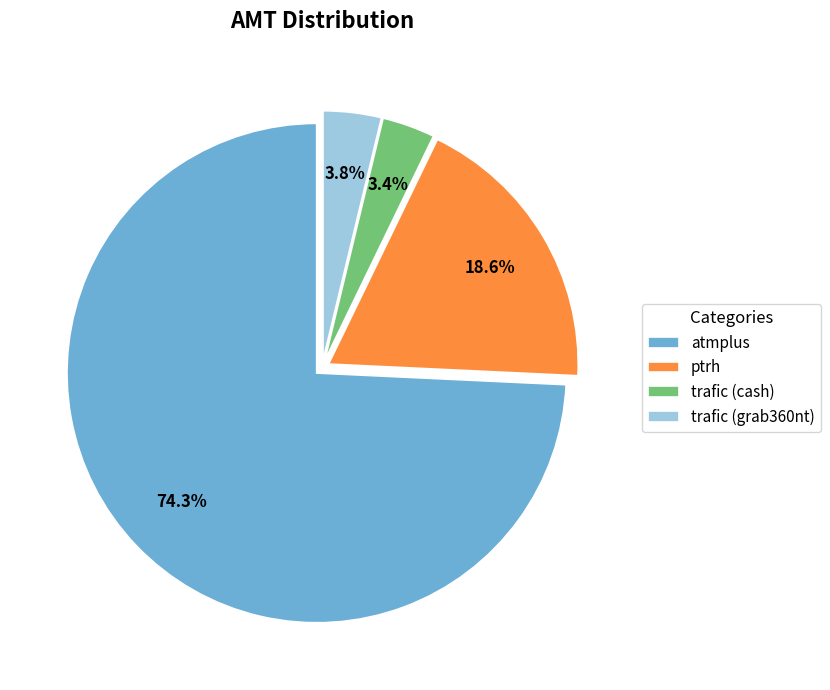

Count the number of slices in the pie.

4